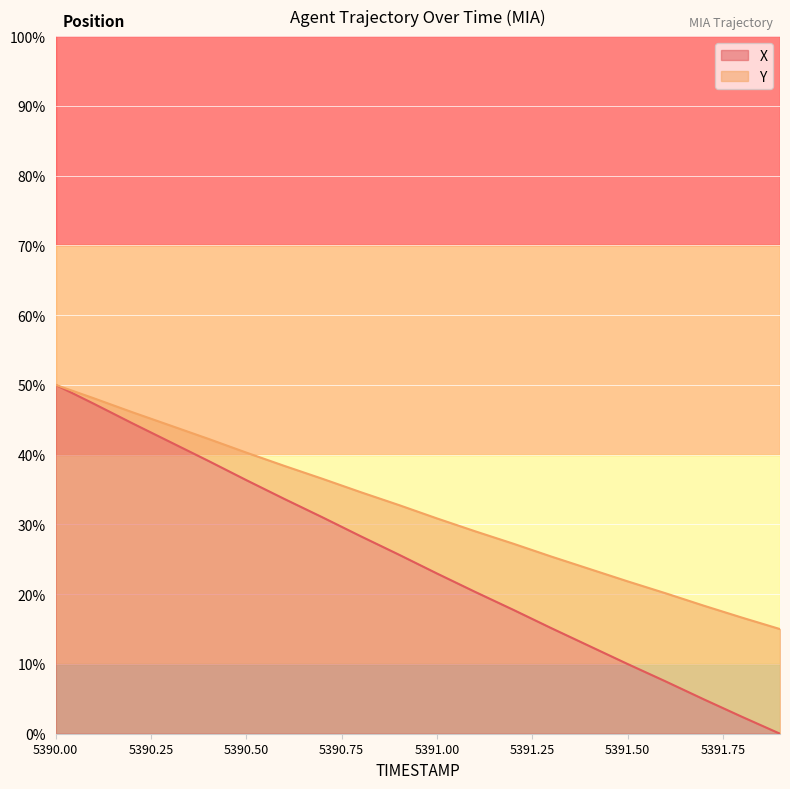

List the series in order of their overall mean, lowest first.

X, Y